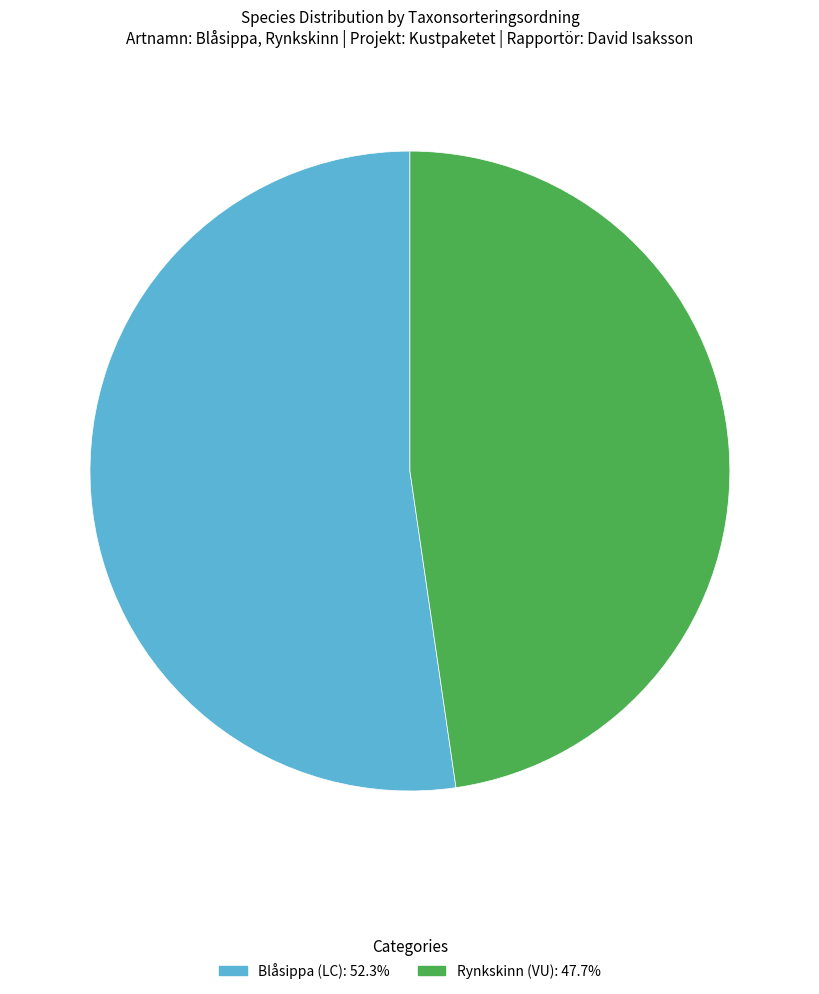

What is the largest slice in the pie chart?

Blåsippa (LC)